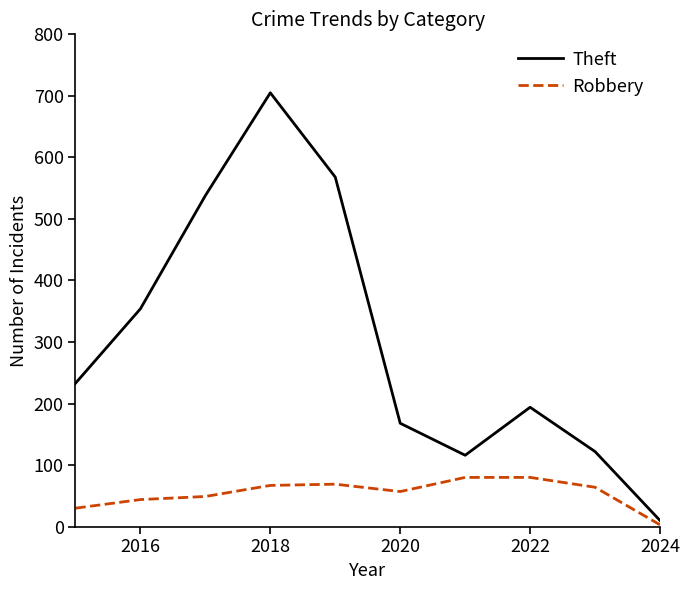

Rank the series by their maximum value, from lowest to highest.

Robbery, Theft